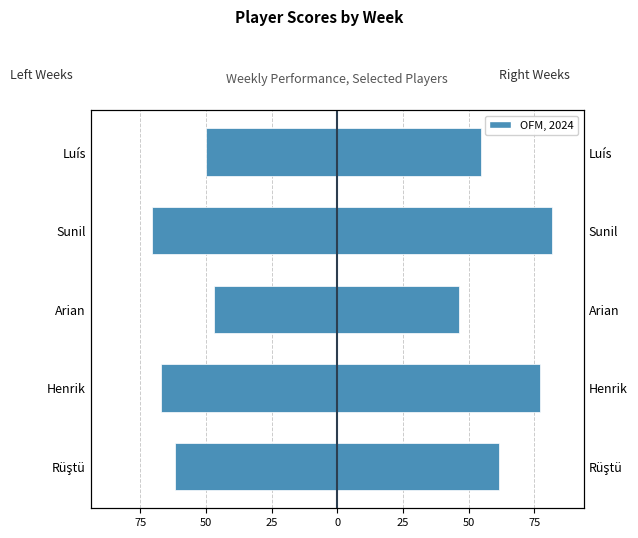

Reading right to left, list all the values displayed in this chart.

Left Weeks (Avg: W1–W3): -50.0	-70.7	-47.0	-67.0	-61.7
Right Weeks (Avg: W5–W7): 54.7	81.7	46.3	77.0	61.7